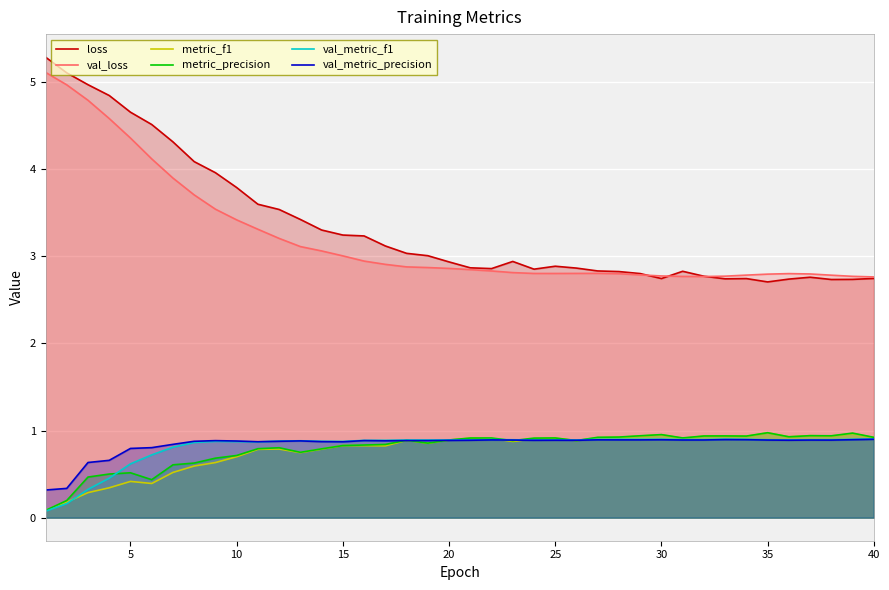

Reading left to right, extract all data points from this chart.

loss: 5.3	5.1	5.0	4.8	4.7	4.5	4.3	4.1	4.0	3.8	3.6	3.5	3.4	3.3	3.2	3.2	3.1	3.0	3.0	2.9	2.9	2.9	2.9	2.9	2.9	2.9	2.8	2.8	2.8	2.7	2.8	2.8	2.7	2.7	2.7	2.7	2.8	2.7	2.7	2.7
val_loss: 5.1	5.0	4.8	4.6	4.4	4.1	3.9	3.7	3.5	3.4	3.3	3.2	3.1	3.1	3.0	2.9	2.9	2.9	2.9	2.9	2.8	2.8	2.8	2.8	2.8	2.8	2.8	2.8	2.8	2.8	2.8	2.8	2.8	2.8	2.8	2.8	2.8	2.8	2.8	2.8
metric_f1: 0.1	0.2	0.3	0.3	0.4	0.4	0.5	0.6	0.6	0.7	0.8	0.8	0.7	0.8	0.8	0.8	0.8	0.9	0.9	0.9	0.9	0.9	0.9	0.9	0.9	0.9	0.9	0.9	0.9	1.0	0.9	0.9	0.9	0.9	1.0	0.9	0.9	0.9	1.0	0.9
metric_precision: 0.1	0.2	0.5	0.5	0.5	0.4	0.6	0.6	0.7	0.7	0.8	0.8	0.8	0.8	0.8	0.8	0.8	0.9	0.9	0.9	0.9	0.9	0.9	0.9	0.9	0.9	0.9	0.9	0.9	1.0	0.9	0.9	0.9	0.9	1.0	0.9	0.9	0.9	1.0	0.9
val_metric_f1: 0.1	0.2	0.3	0.5	0.6	0.7	0.8	0.9	0.9	0.9	0.9	0.9	0.9	0.9	0.9	0.9	0.9	0.9	0.9	0.9	0.9	0.9	0.9	0.9	0.9	0.9	0.9	0.9	0.9	0.9	0.9	0.9	0.9	0.9	0.9	0.9	0.9	0.9	0.9	0.9
val_metric_precision: 0.3	0.3	0.6	0.7	0.8	0.8	0.8	0.9	0.9	0.9	0.9	0.9	0.9	0.9	0.9	0.9	0.9	0.9	0.9	0.9	0.9	0.9	0.9	0.9	0.9	0.9	0.9	0.9	0.9	0.9	0.9	0.9	0.9	0.9	0.9	0.9	0.9	0.9	0.9	0.9